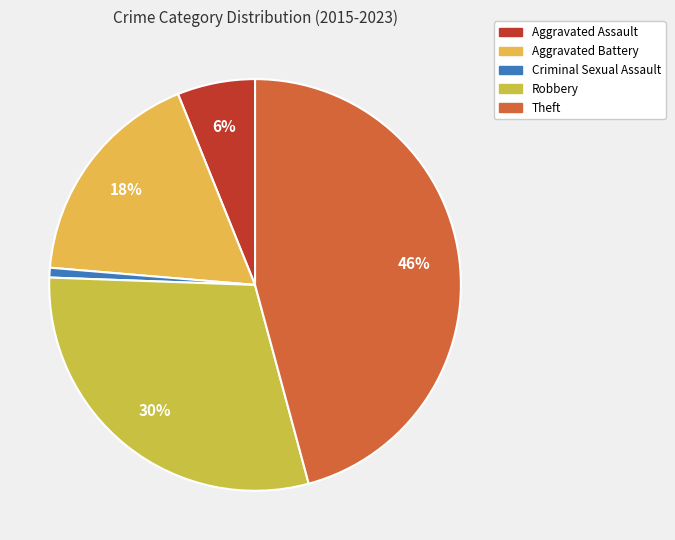

Which slice is the smallest?

Criminal Sexual Assault